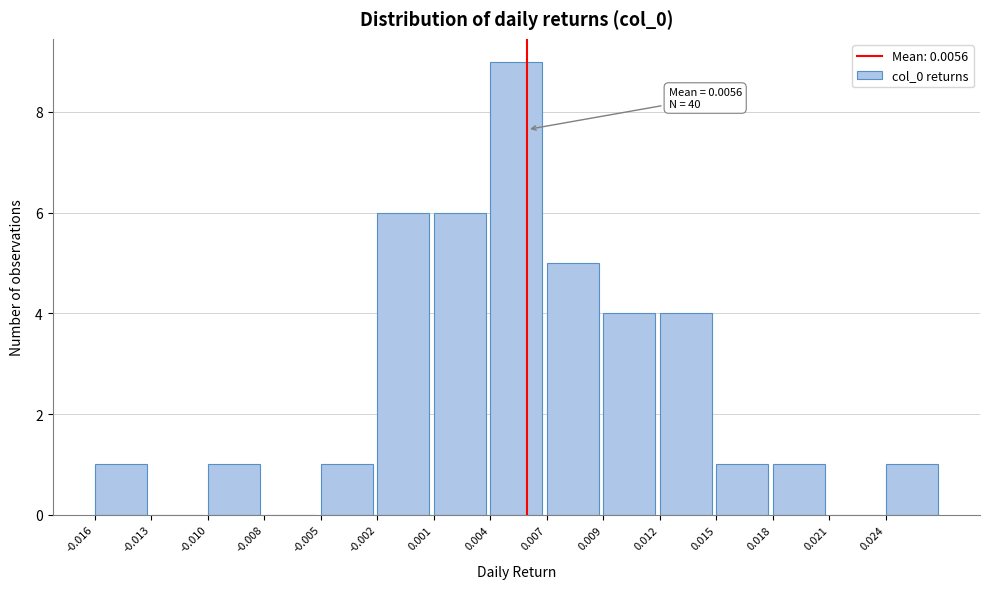

Reading right to left, what are all the values shown in this chart?

0.024=1	0.021=0	0.018=1	0.015=1	0.012=4	0.009=4	0.007=5	0.004=9	0.001=6	-0.002=6	-0.005=1	-0.008=0	-0.010=1	-0.013=0	-0.016=1